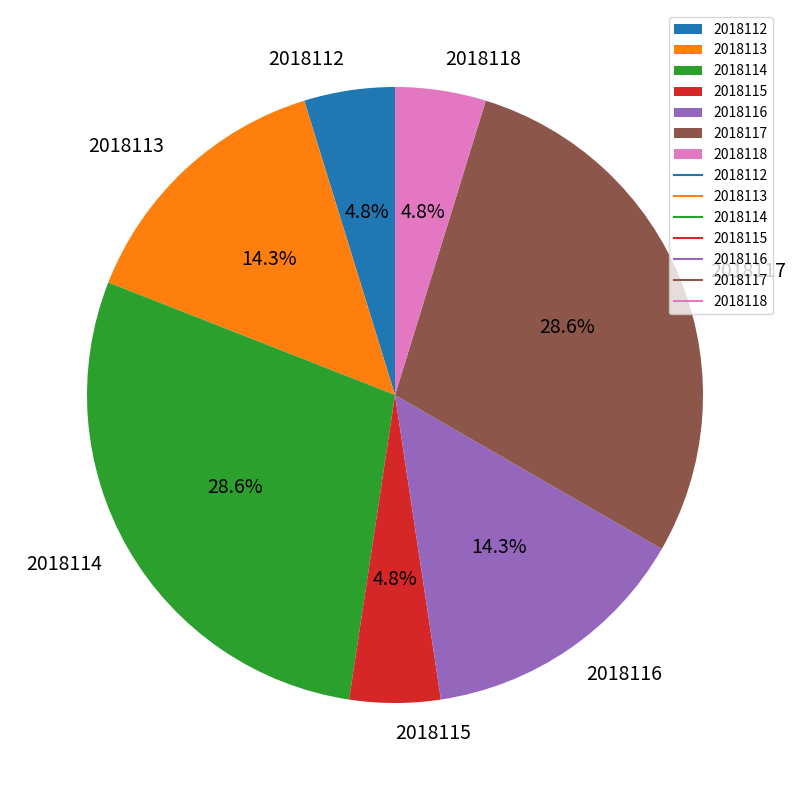

What percentage is the 2018118 slice, to the nearest percent?

5%